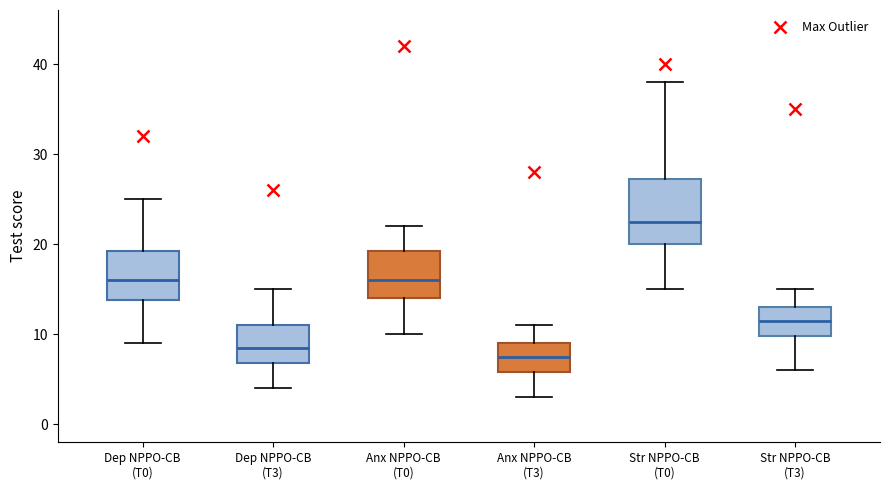

Reading left to right, transcribe this box plot: for each box, give where its median line is, the range the box spans, and where its two whiskers end, as read against the y-axis. The values are not printed on the chart, so give them approximately, as read against the axis.

Dep NPPO-CB (T0): median 16, box 14 to 19, whiskers 9 to 25
Dep NPPO-CB (T3): median 9, box 7 to 11, whiskers 4 to 15
Anx NPPO-CB (T0): median 16, box 14 to 19, whiskers 10 to 22
Anx NPPO-CB (T3): median 8, box 6 to 9, whiskers 3 to 11
Str NPPO-CB (T0): median 23, box 20 to 27, whiskers 15 to 38
Str NPPO-CB (T3): median 12, box 10 to 13, whiskers 6 to 15